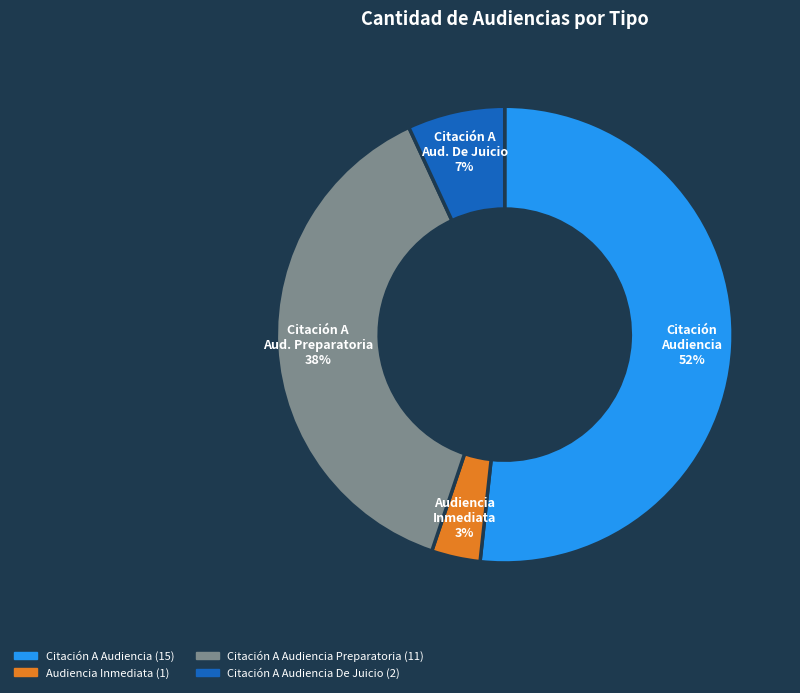

How many slices are in this pie chart?

4